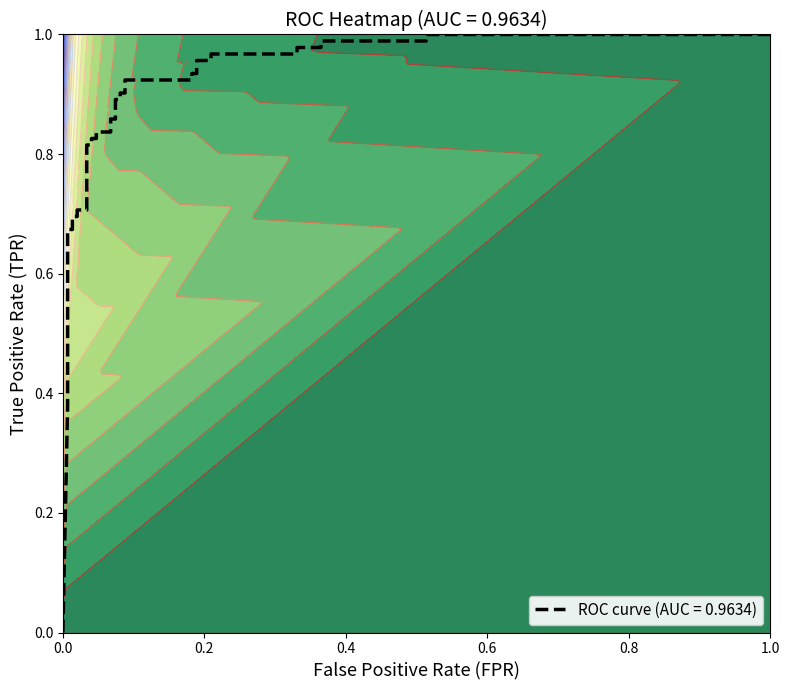

The value of fpr at 23 is 0.1. True or false?

False